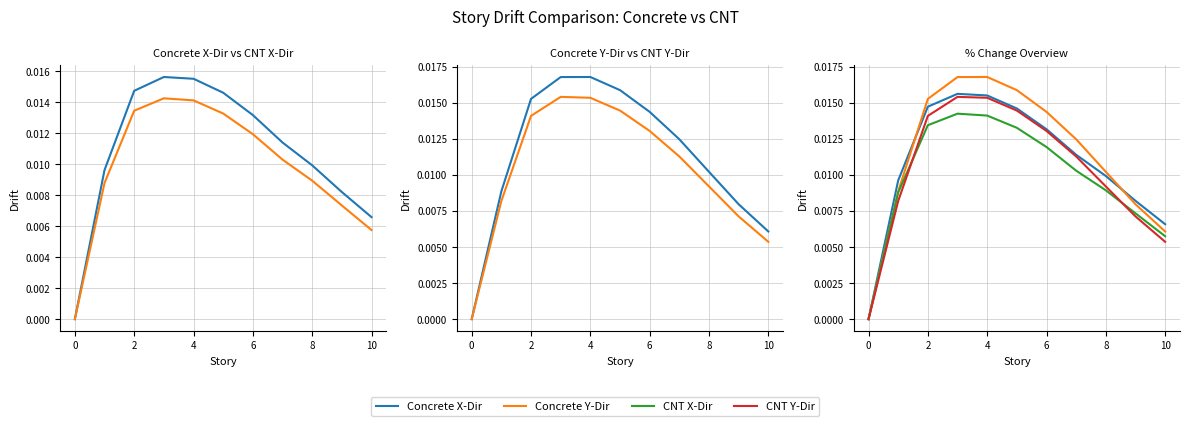

Does the chart display data point markers on the line(s)?

No